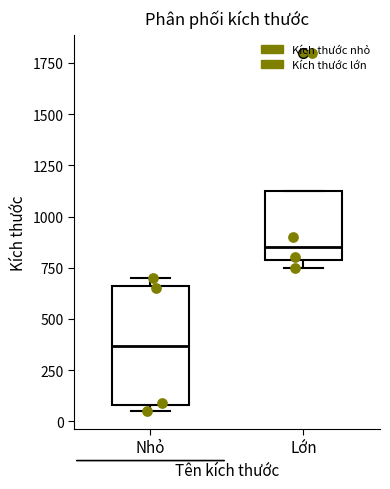

Which box's median line is the highest?

Lớn